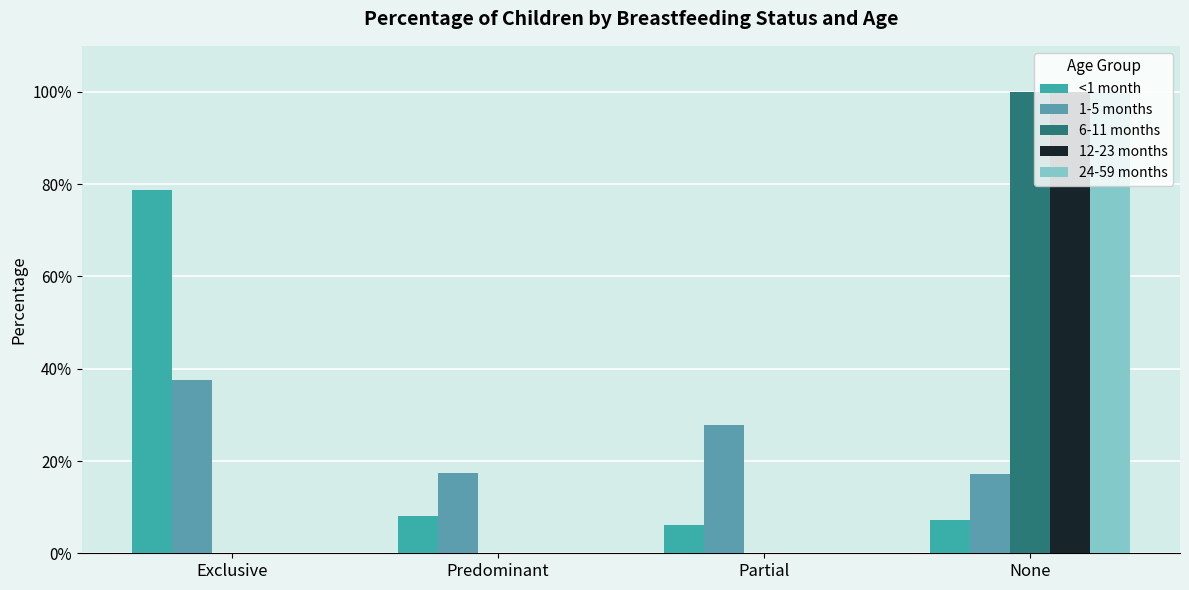

Which series has the largest total across all categories?

<1 month